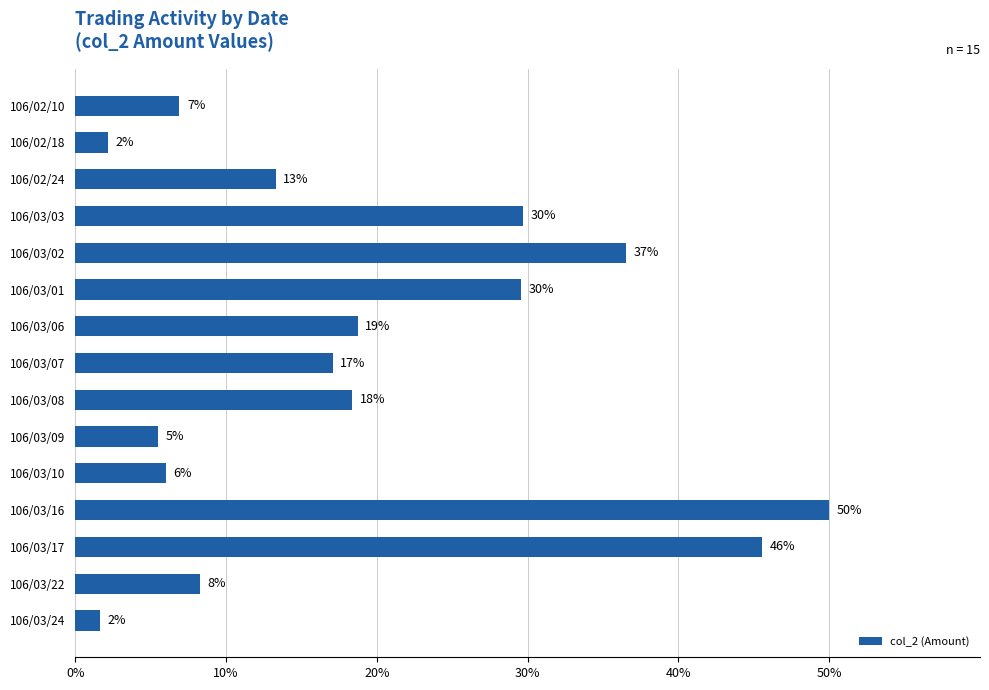

Does the chart contain any negative values?

No